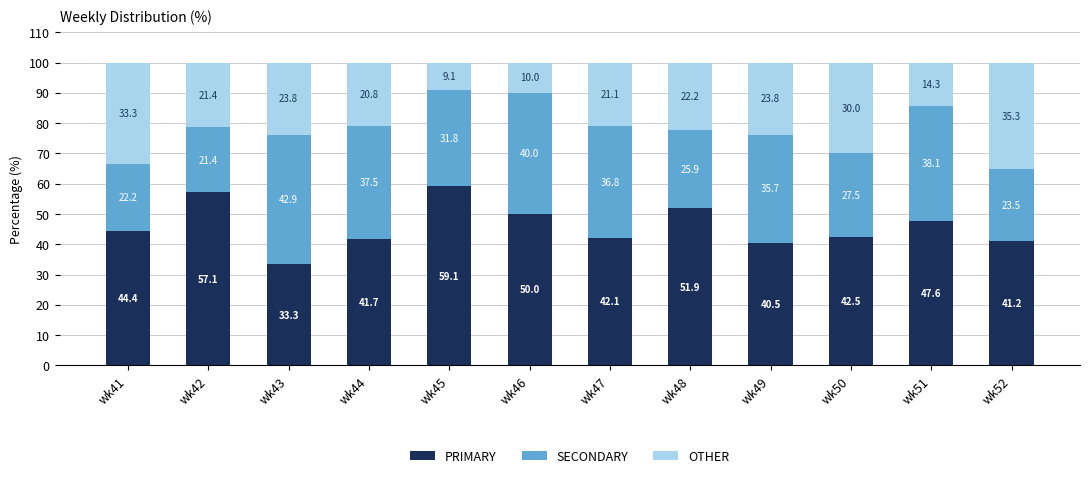

What is the sum of the PRIMARY values at wk42 and wk48?

109.0